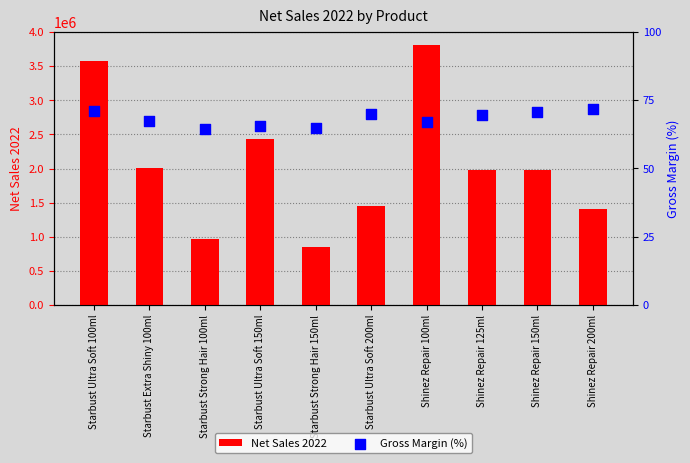

What is the total value across all series at Shinez Repair 150ml?

1984572.4